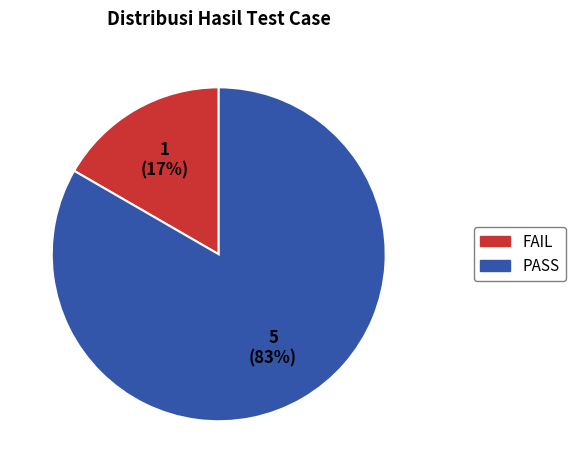

To the nearest percent, what portion does PASS represent?

83%